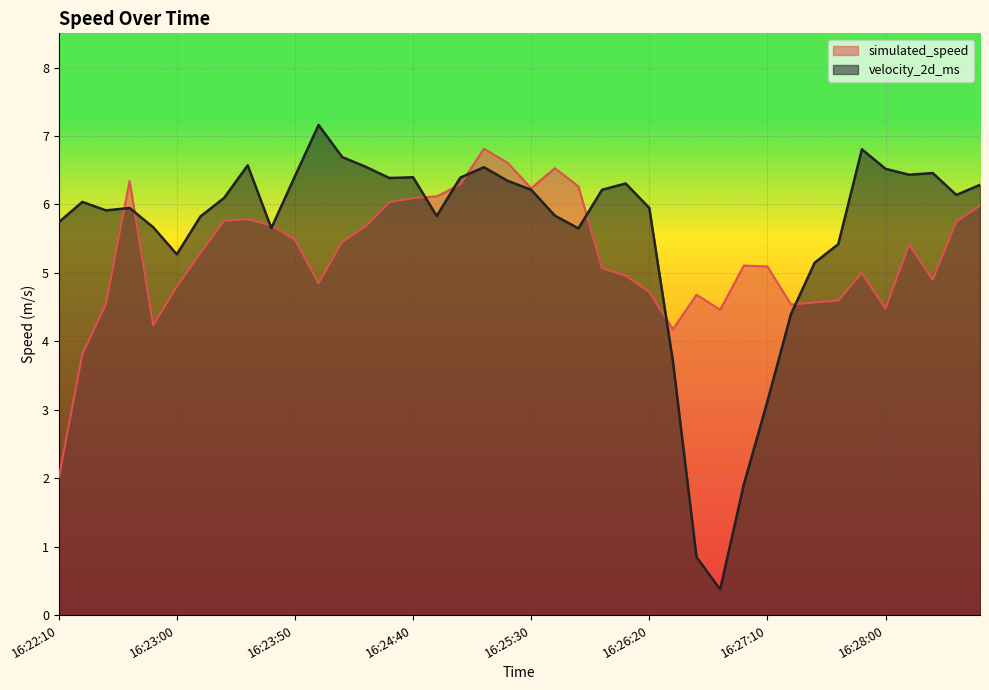

Which series ends up on top after the final intersection of velocity_2d_ms and simulated_speed?

velocity_2d_ms